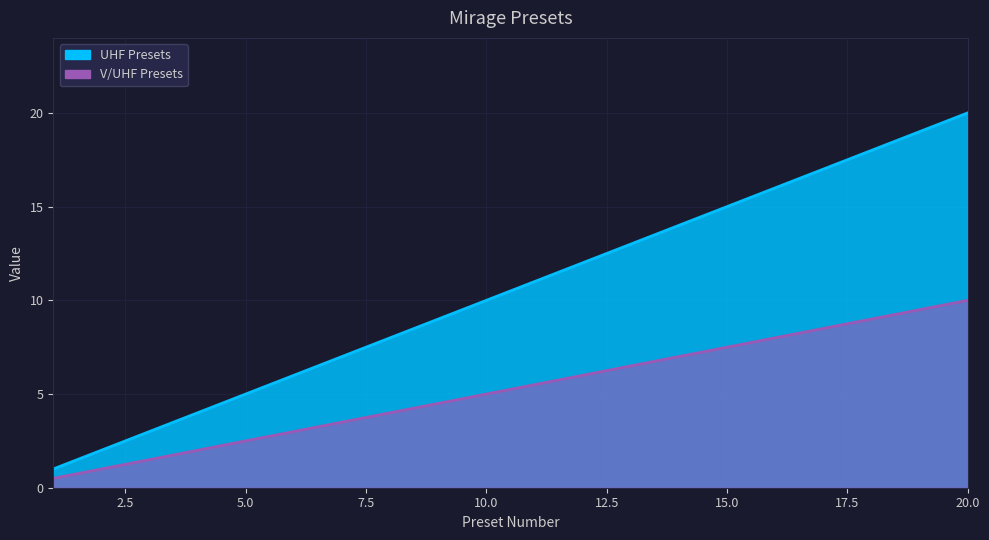

True or false: UHF Presets and V/UHF Presets cross at least once.

False